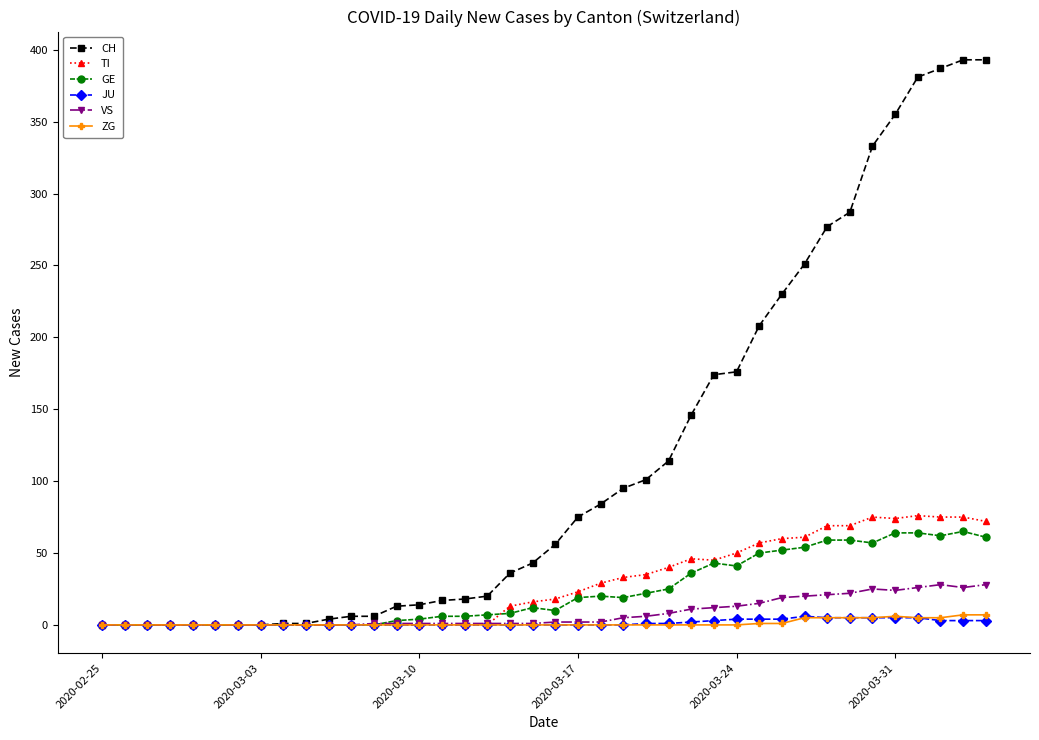

What is the sum of all CH values?

4695